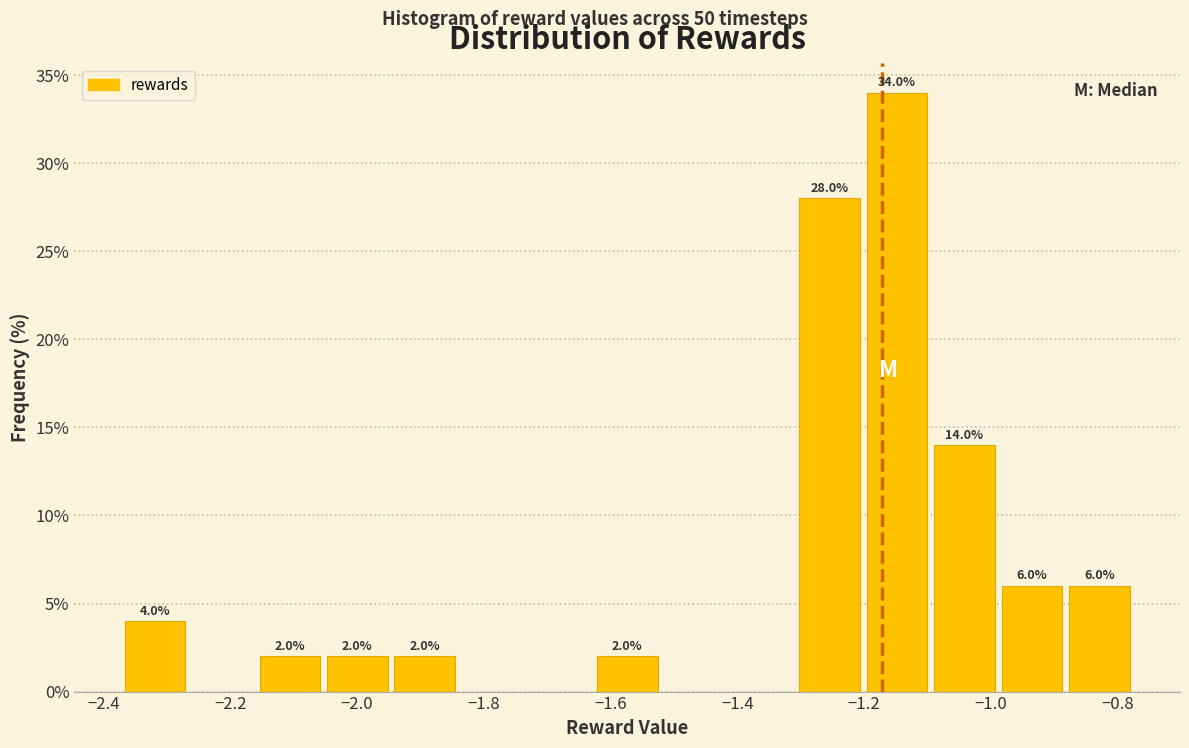

Over which range of the x-axis is the bar tallest?

-1.20 to -1.10